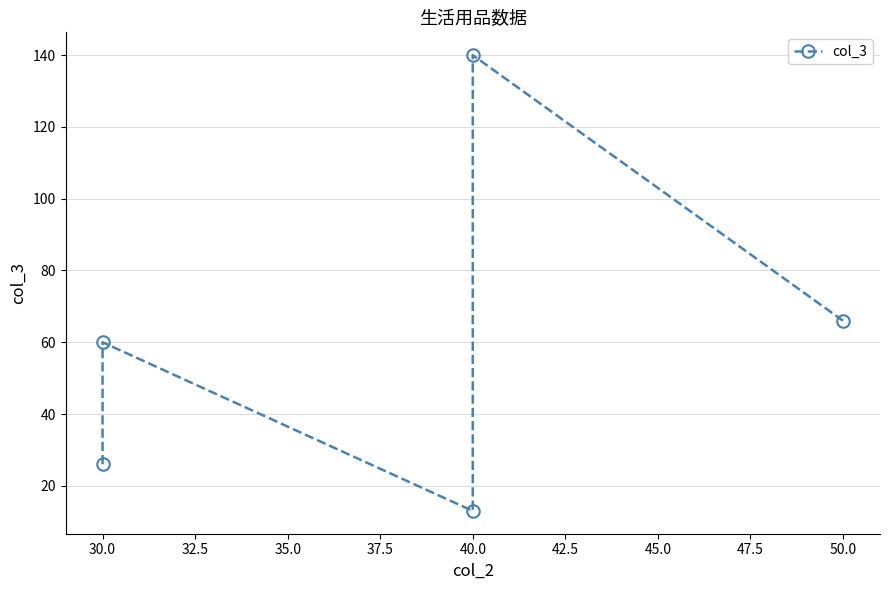

Reading right to left, transcribe all the data shown in this chart.

66	140	13	60	26